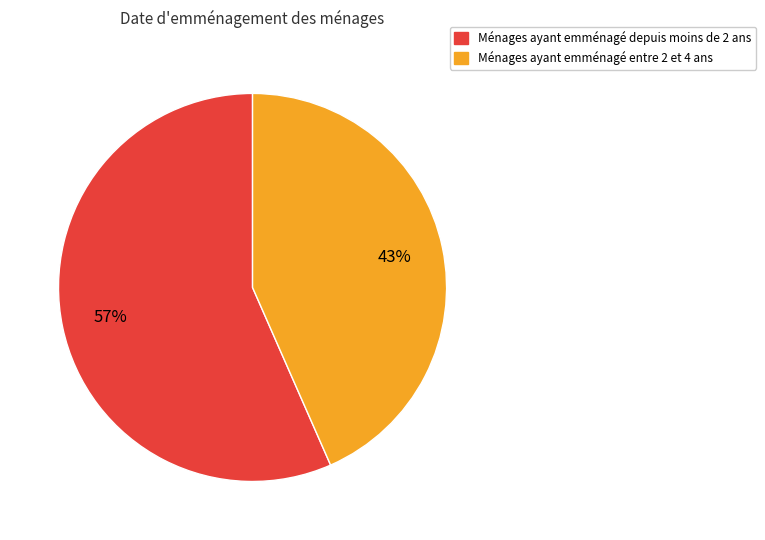

The Ménages ayant emménagé depuis moins de 2 ans slice represents 62% of the pie. True or false?

False